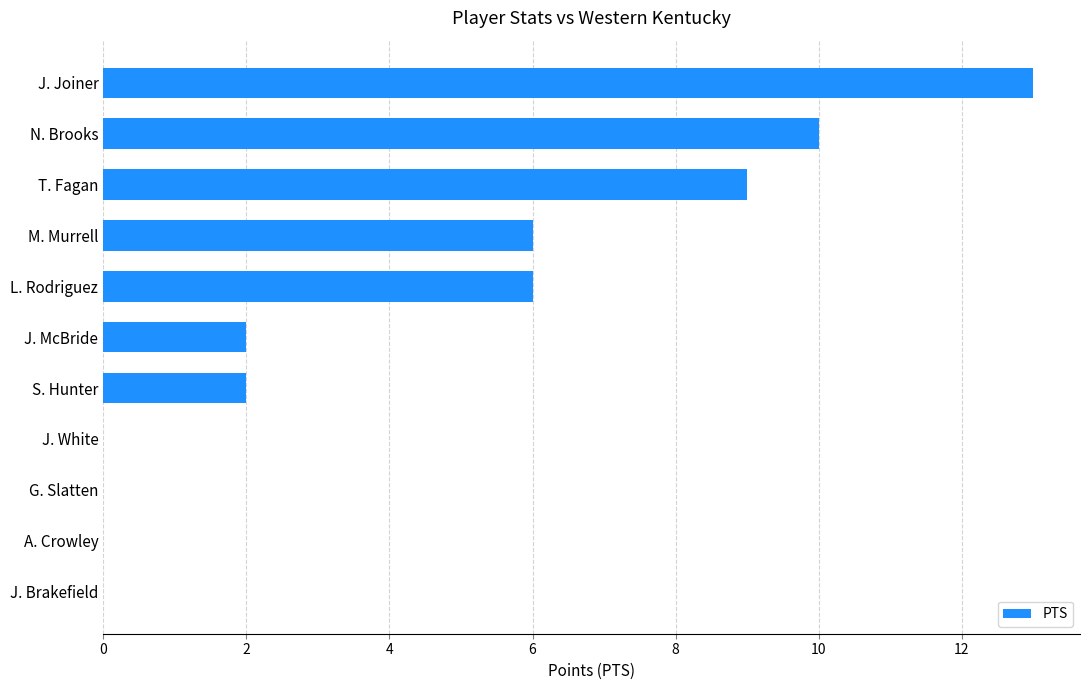

The chart shows a value of 0 at J. Brakefield. True or false?

True